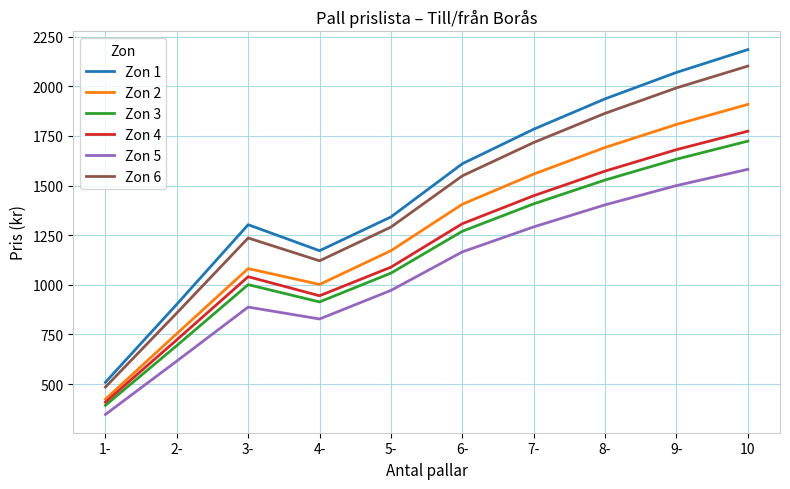

Reading left to right, what are all the values shown in this chart?

Zon 1: 509	902	1303	1172	1342	1610	1784	1937	2070	2185
Zon 2: 424	754	1082	1002	1172	1406	1558	1692	1808	1909
Zon 3: 393	694	1001	914	1059	1270	1408	1528	1633	1724
Zon 4: 409	723	1041	945	1089	1308	1449	1573	1681	1774
Zon 5: 347	616	888	828	972	1166	1292	1403	1500	1582
Zon 6: 485	858	1236	1121	1291	1549	1717	1864	1992	2102